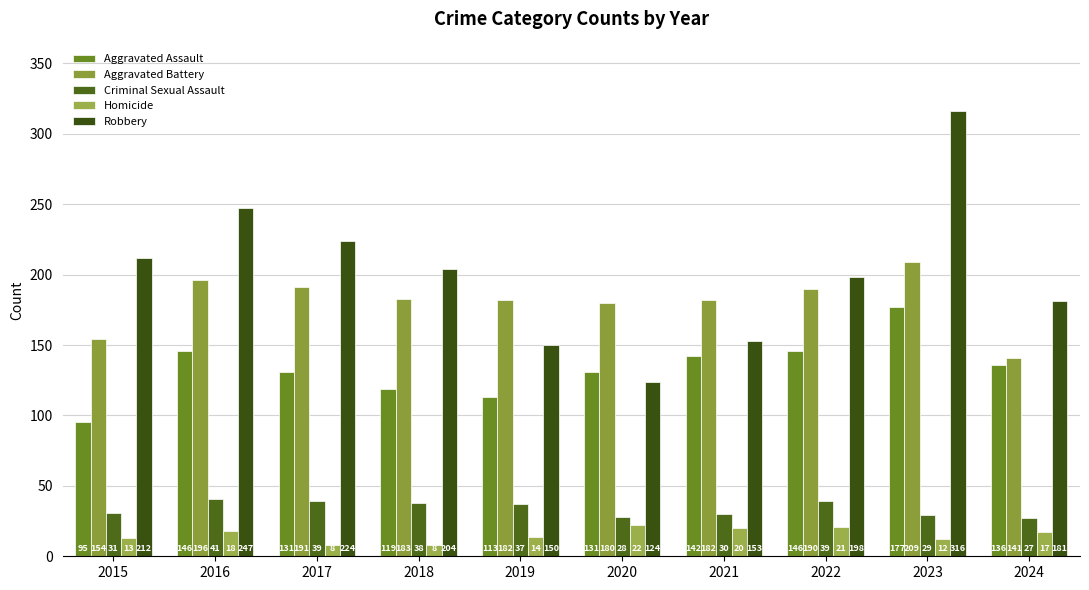

Is it true that Aggravated Assault equals 245 at 2022?

False